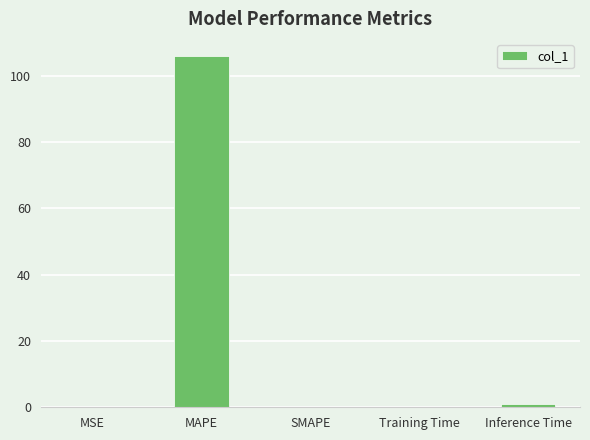

Count the number of categories in the chart.

5